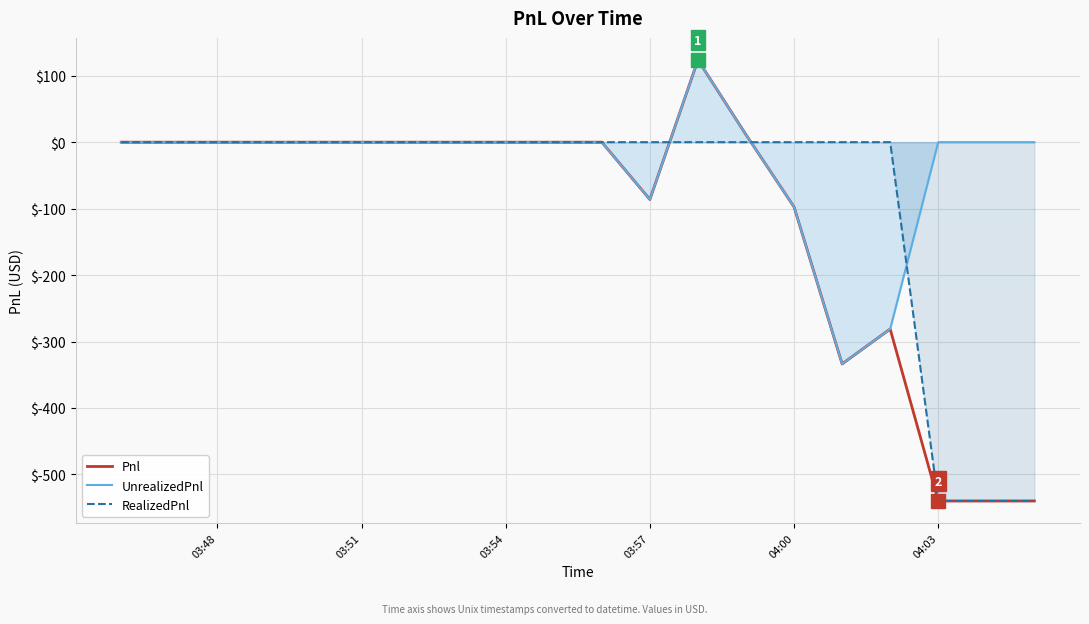

Which series has the widest spread of values?

Pnl